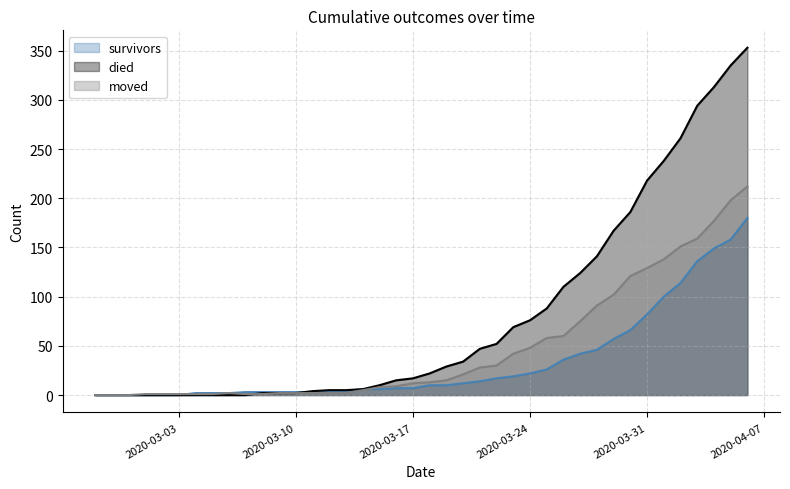

Rank the categories by moved value from lowest to highest.

2020-02-27, 2020-02-28, 2020-02-29, 2020-03-01, 2020-03-02, 2020-03-03, 2020-03-04, 2020-03-05, 2020-03-07, 2020-03-08, 2020-03-06, 2020-03-09, 2020-03-10, 2020-03-11, 2020-03-12, 2020-03-13, 2020-03-14, 2020-03-15, 2020-03-16, 2020-03-17, 2020-03-18, 2020-03-19, 2020-03-20, 2020-03-21, 2020-03-22, 2020-03-23, 2020-03-24, 2020-03-25, 2020-03-26, 2020-03-27, 2020-03-28, 2020-03-29, 2020-03-30, 2020-03-31, 2020-04-01, 2020-04-02, 2020-04-03, 2020-04-04, 2020-04-05, 2020-04-06